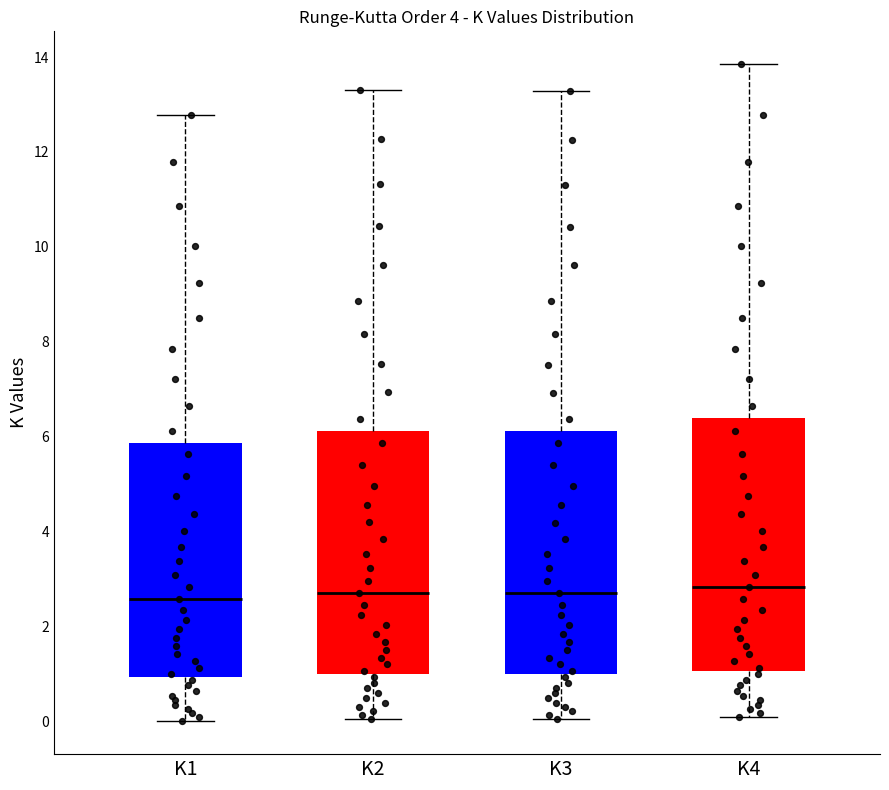

Reading left to right, read every box against the y-axis: the position of its median line, the range the box covers, and the ends of its whiskers. The values are not printed on the chart, so give them approximately, as read against the axis.

K1: median 2.6, box 1.0 to 5.8, whiskers 0.0 to 12.8
K2: median 2.6, box 1.0 to 6.2, whiskers 0.0 to 13.4
K3: median 2.6, box 1.0 to 6.2, whiskers 0.0 to 13.2
K4: median 2.8, box 1.0 to 6.4, whiskers 0.0 to 13.8